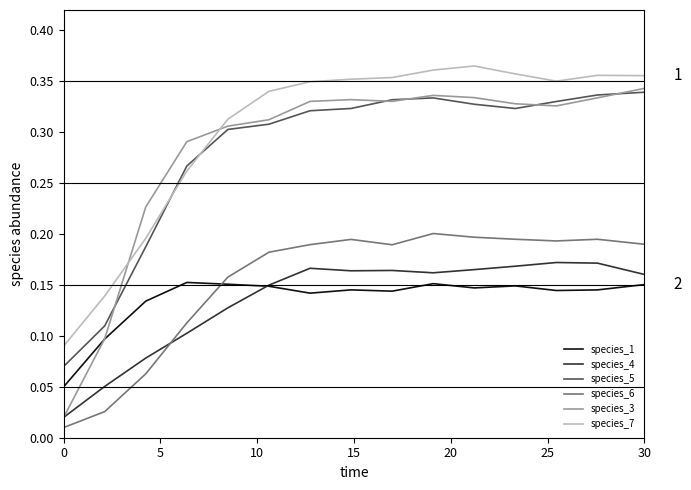

How many species_7 values are between 0 and 1?

15